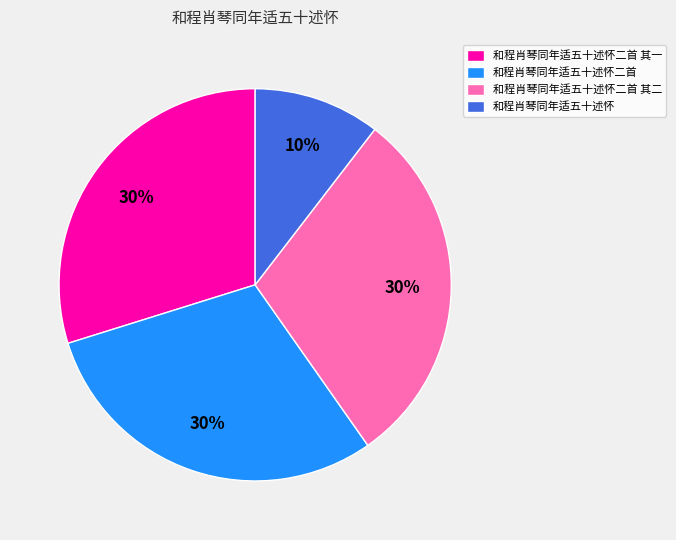

Is there a majority slice in this chart?

No